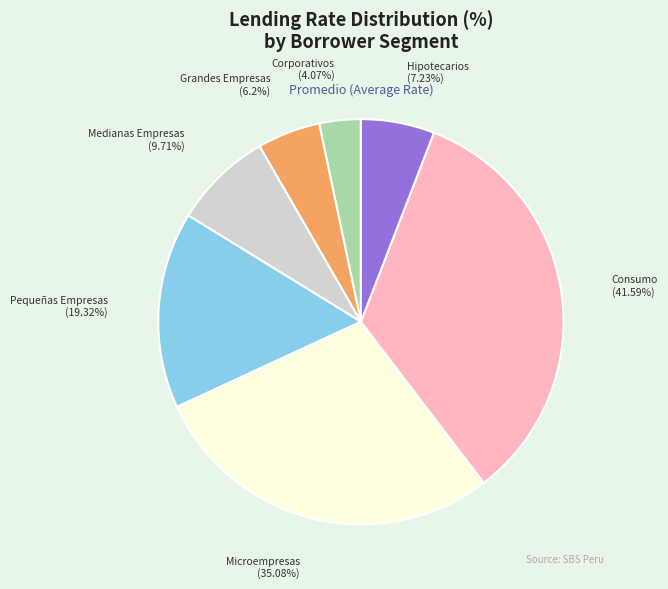

What is the smallest slice in the pie chart?

Corporativos